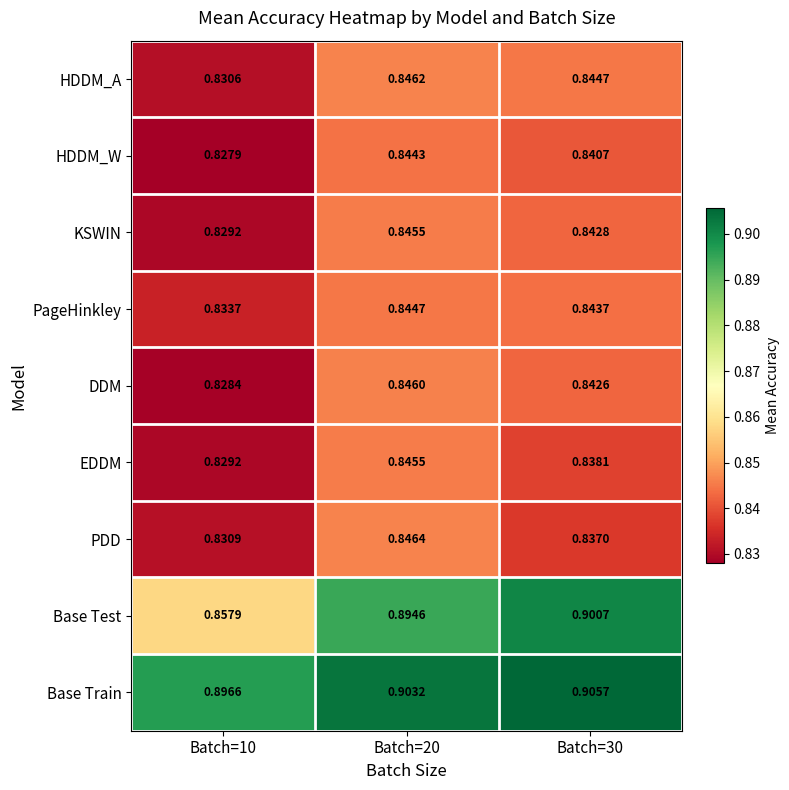

Which series has the largest total across all categories?

Base Train